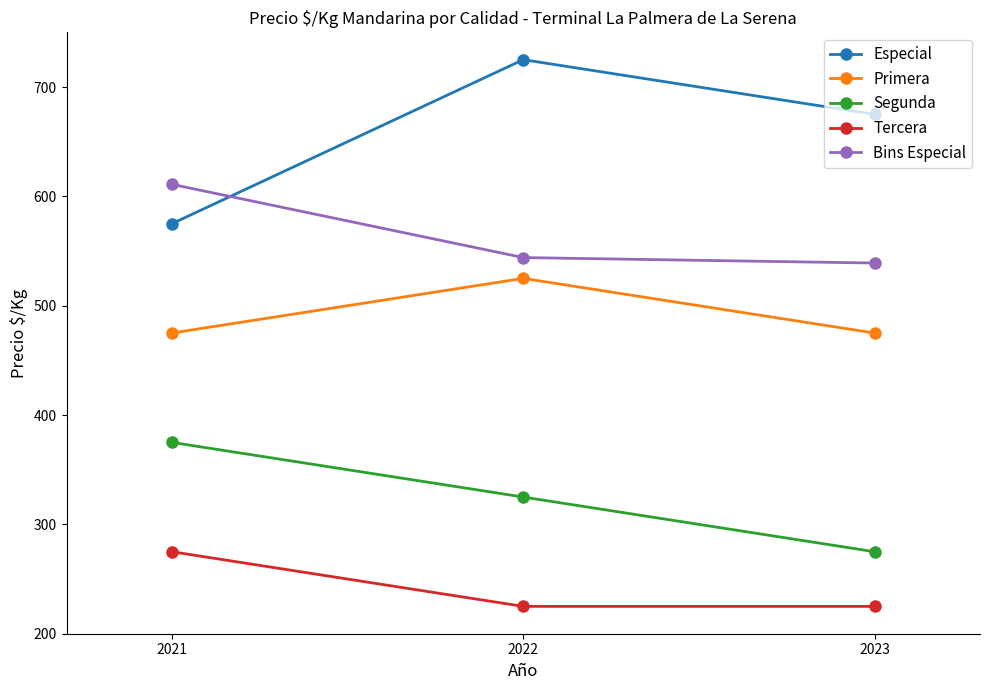

What is the sum of all Tercera values?

725